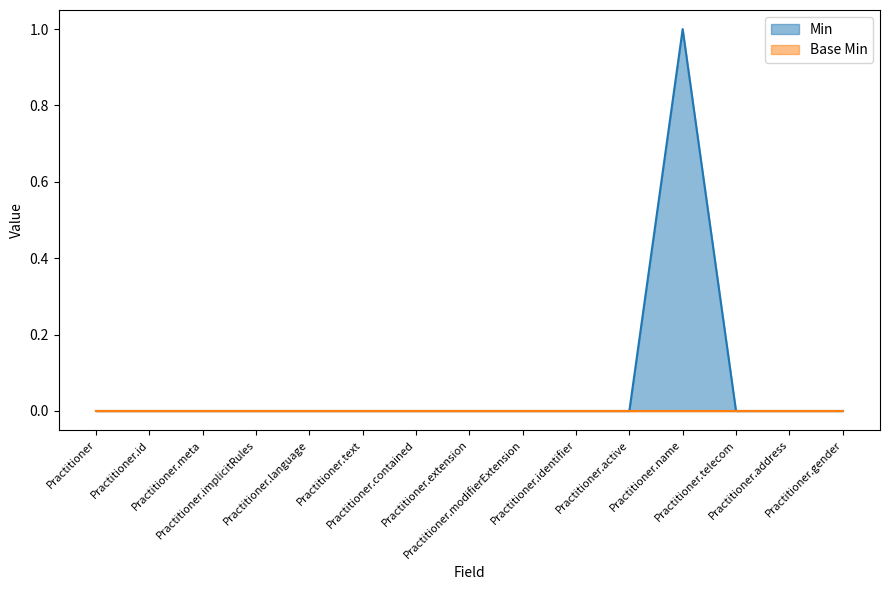

Reading left to right, extract all data points from this chart.

0	0	0	0	0	0	0	0	0	0	0	1	0	0	0